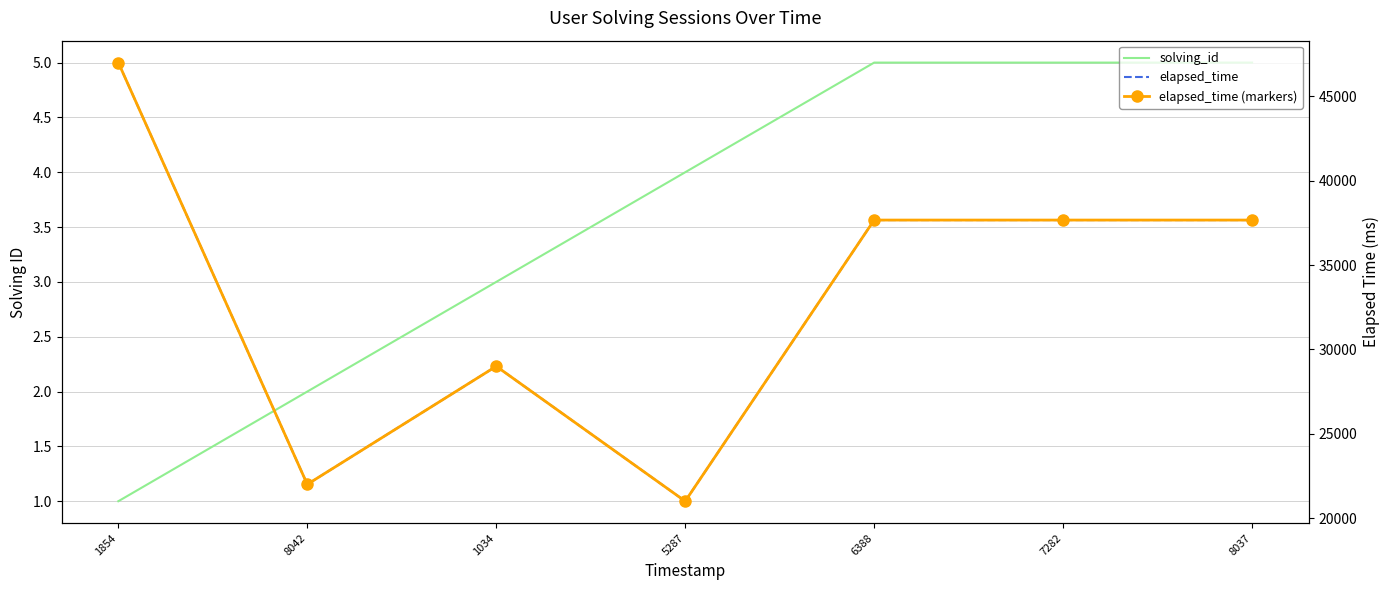

The elapsed_time series shows 29000 at 1034. True or false?

True